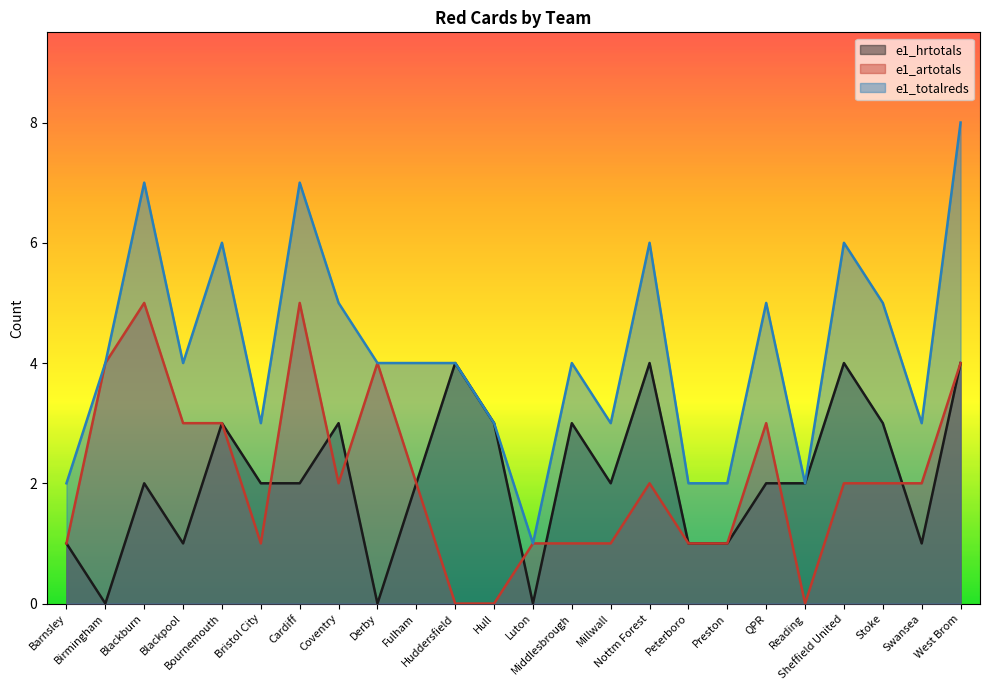

What is the difference between the maximum and minimum values in the e1_totalreds series?

7